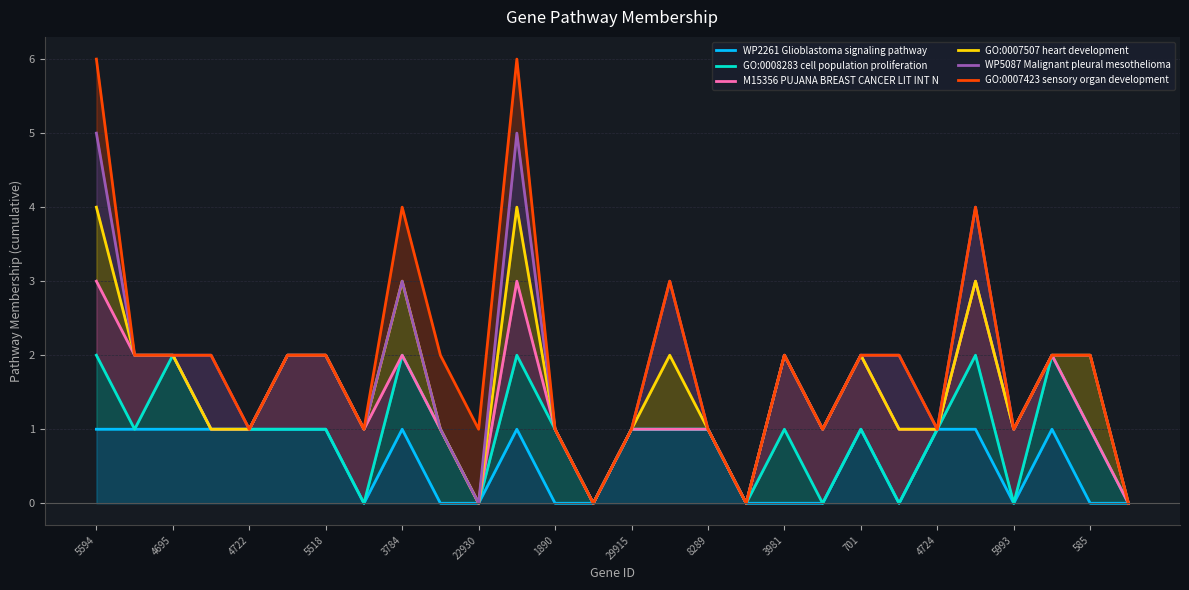

True or false: GO:0007423 sensory organ development and GO:0008283 cell population proliferation intersect in this chart.

False